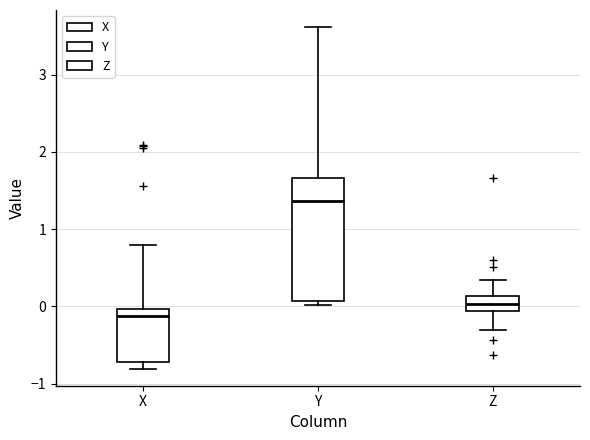

Which box has the highest median line?

Y